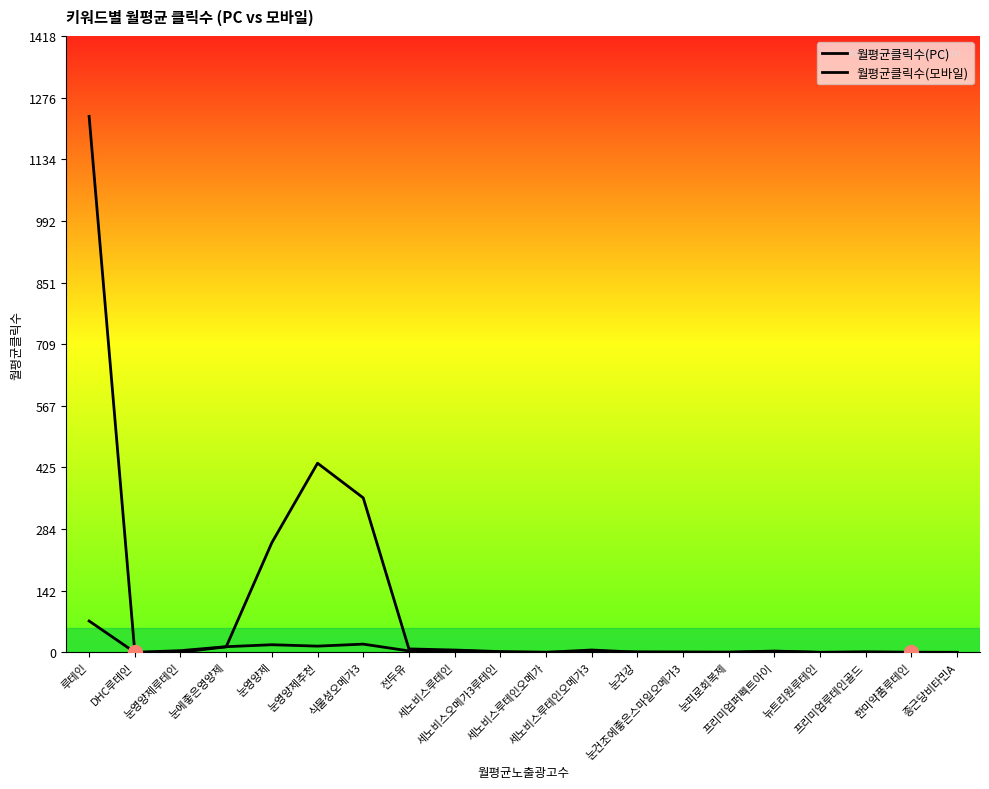

Reading left to right, what are all the values shown in this chart?

월평균클릭수(PC): 루테인=72.1	DHC루테인=0.1	눈영양제루테인=3.9	눈에좋은영양제=13.0	눈영양제=17.5	눈영양제추천=14.3	식물성오메가3=18.9	전두유=3.3	세노비스루테인=4.0	세노비스오메가3루테인=0.7	세노비스루테인오메가=0.3	세노비스루테인오메가3=1.5	눈건강=1.1	눈건조에좋은스마일오메가3=0.5	눈피로회복제=0.3	프리미엄퍼펙트아이=2.2	뉴트리원루테인=0.1	프리미엄루테인골드=1.3	한미약품루테인=0.0	종근당비타민A=0.0
월평균클릭수(모바일): 루테인=1232.7	DHC루테인=0.0	눈영양제루테인=0.3	눈에좋은영양제=12.7	눈영양제=252.3	눈영양제추천=435.0	식물성오메가3=355.3	전두유=7.9	세노비스루테인=5.3	세노비스오메가3루테인=1.7	세노비스루테인오메가=0.0	세노비스루테인오메가3=5.4	눈건강=0.3	눈건조에좋은스마일오메가3=0.5	눈피로회복제=0.3	프리미엄퍼펙트아이=3.0	뉴트리원루테인=0.0	프리미엄루테인골드=0.0	한미약품루테인=0.3	종근당비타민A=0.0